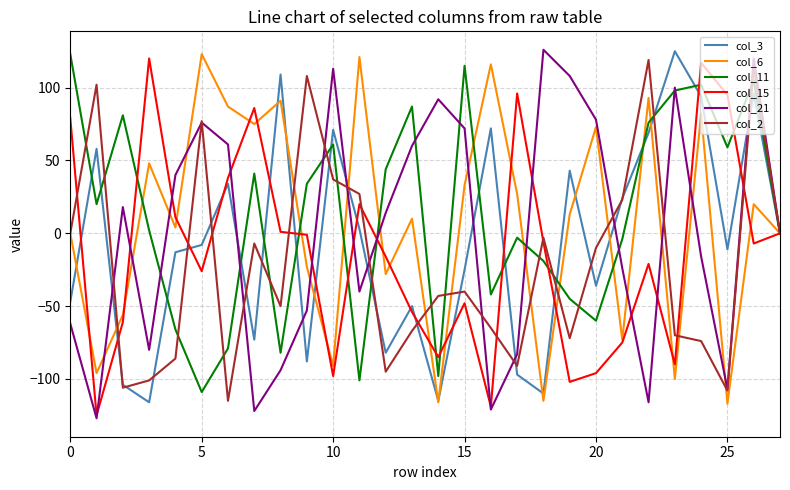

What is the difference between the second highest and second lowest values in the col_21 series?

242